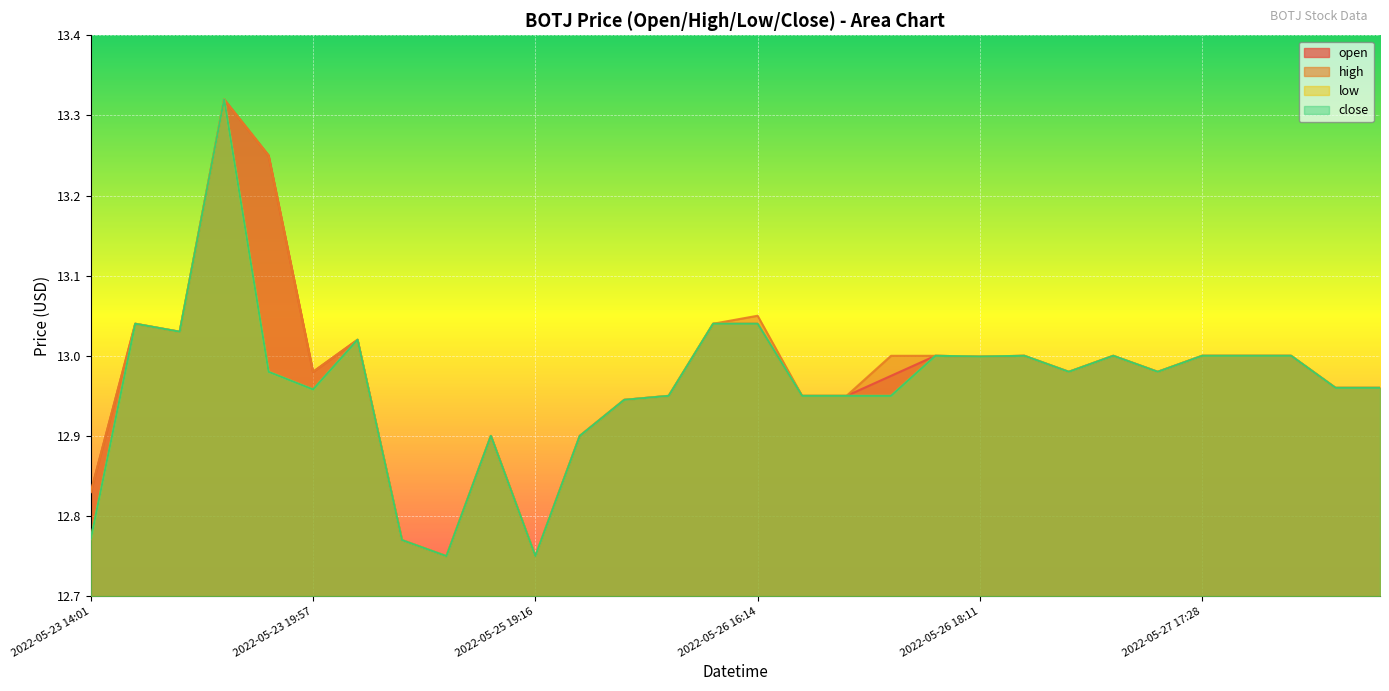

Reading left to right, transcribe all the data shown in this chart.

open: 12.8	13.0	13.0	13.3	13.2	13.0	13.0	12.8	12.8	12.9	12.8	12.9	12.9	12.9	13.0	13.0	12.9	12.9	13.0	13.0	13.0	13.0	13.0	13.0	13.0	13.0	13.0	13.0	13.0	13.0
high: 12.8	13.0	13.0	13.3	13.2	13.0	13.0	12.8	12.8	12.9	12.8	12.9	12.9	12.9	13.0	13.1	12.9	12.9	13.0	13.0	13.0	13.0	13.0	13.0	13.0	13.0	13.0	13.0	13.0	13.0
low: 12.8	13.0	13.0	13.3	13.0	13.0	13.0	12.8	12.8	12.9	12.8	12.9	12.9	12.9	13.0	13.0	12.9	12.9	12.9	13.0	13.0	13.0	13.0	13.0	13.0	13.0	13.0	13.0	13.0	13.0
close: 12.8	13.0	13.0	13.3	13.0	13.0	13.0	12.8	12.8	12.9	12.8	12.9	12.9	12.9	13.0	13.0	12.9	12.9	12.9	13.0	13.0	13.0	13.0	13.0	13.0	13.0	13.0	13.0	13.0	13.0